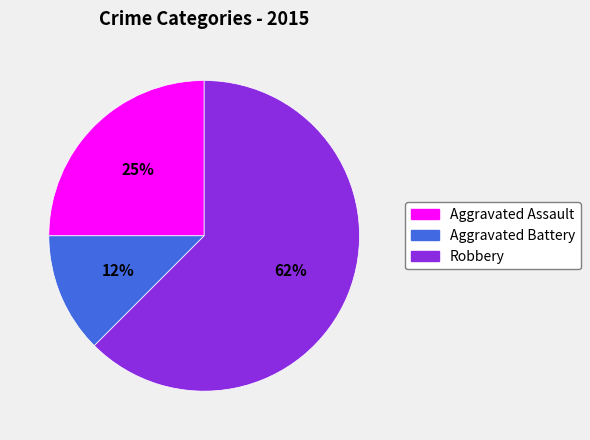

Is there any slice that represents more than half of the pie?

Yes